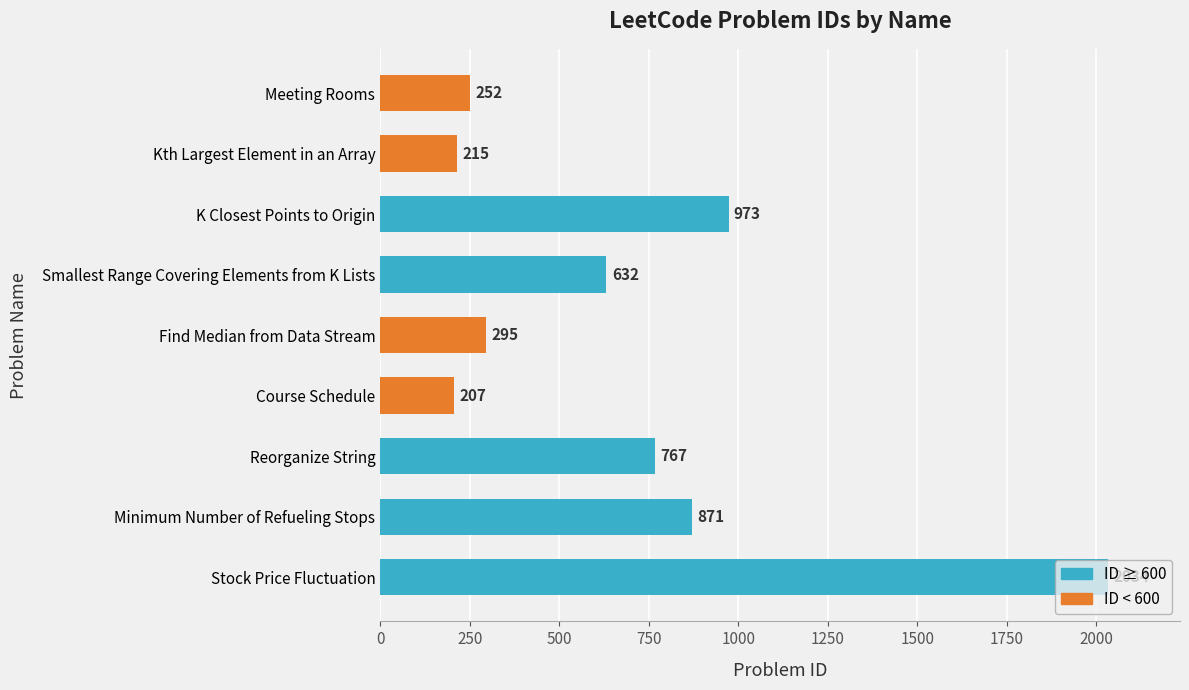

What is the difference between the maximum and second lowest values?

1819